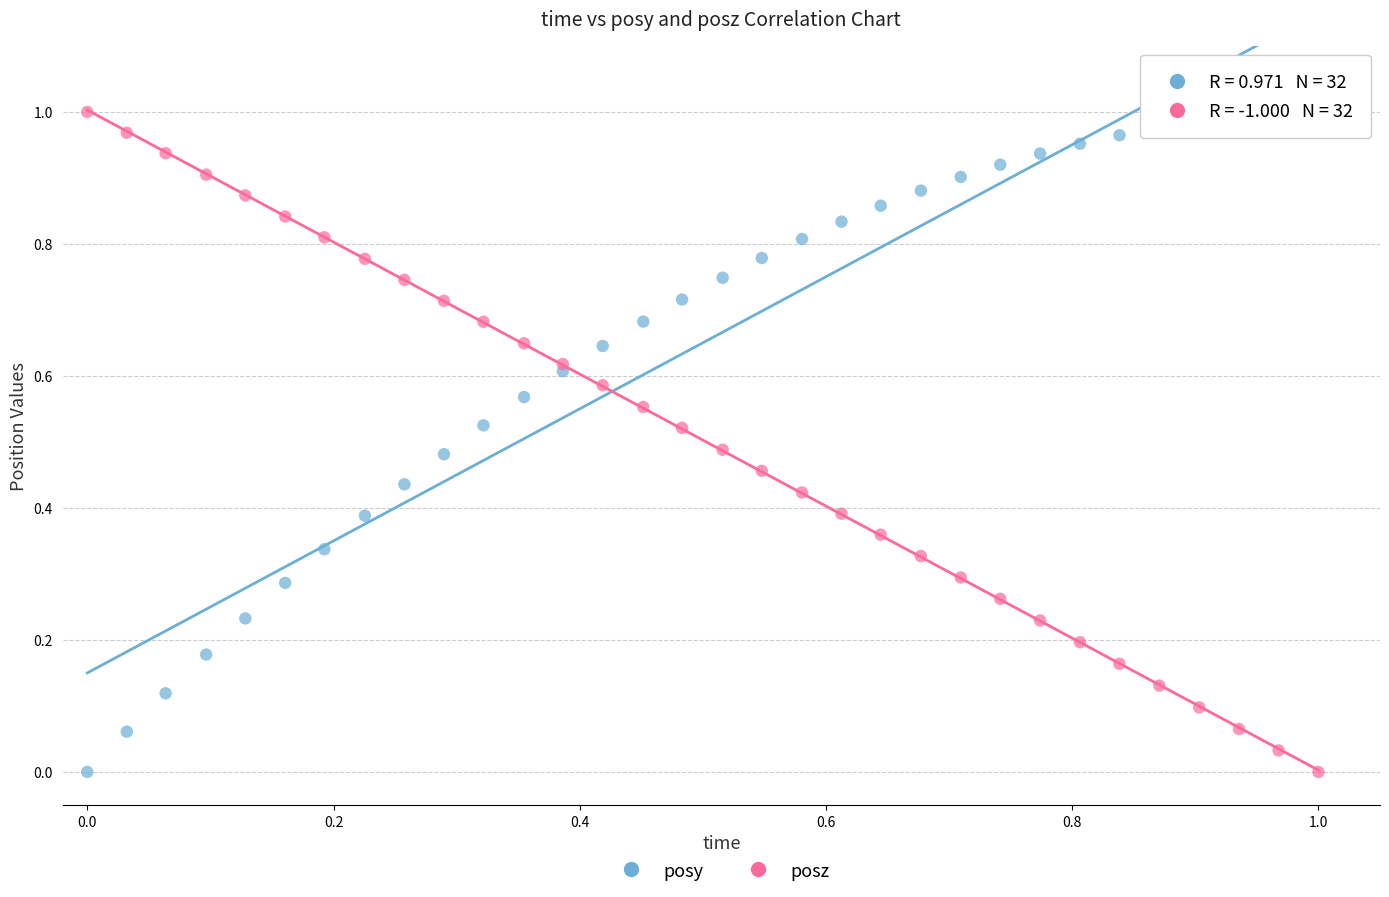

What are all the series names shown in the legend?

posy, posz